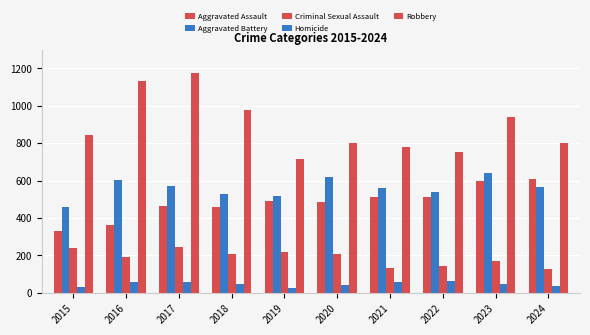

Does the chart contain stacked bars?

No